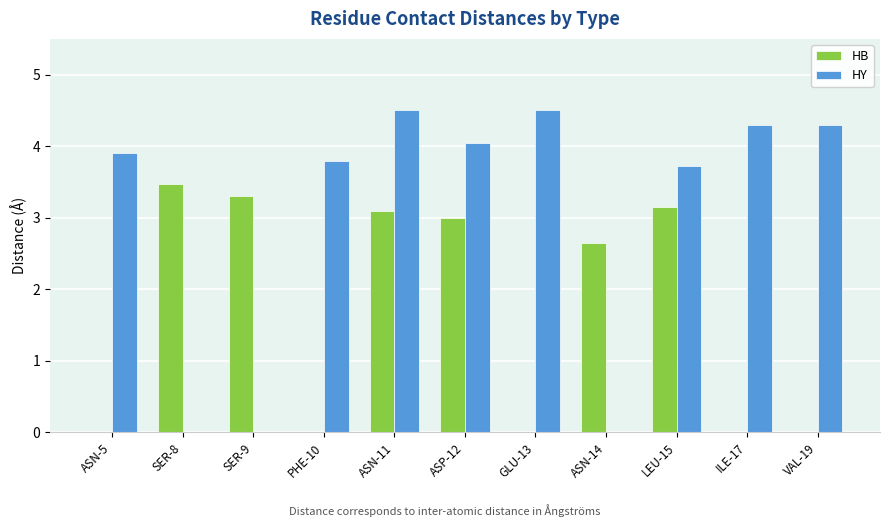

Is it true that HB equals 1.7 at SER-8?

False